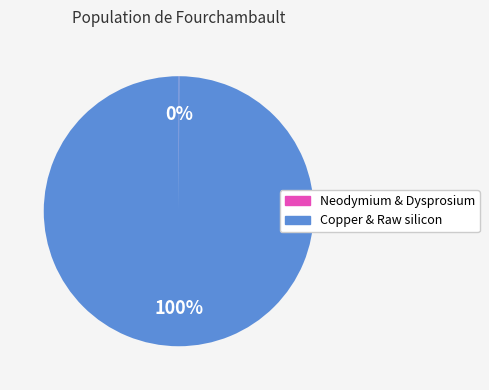

To the nearest percent, what is the difference between the largest and smallest slice percentages?

100%